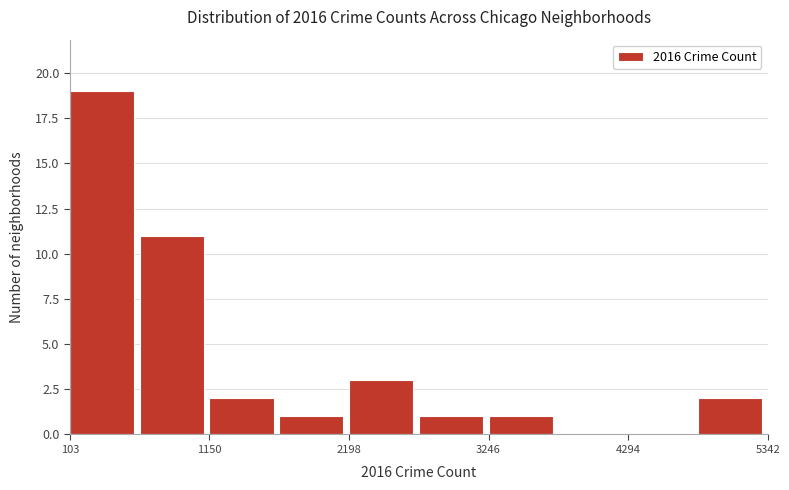

Read against the x-axis, roughly where is the centre of the tallest bar?

400